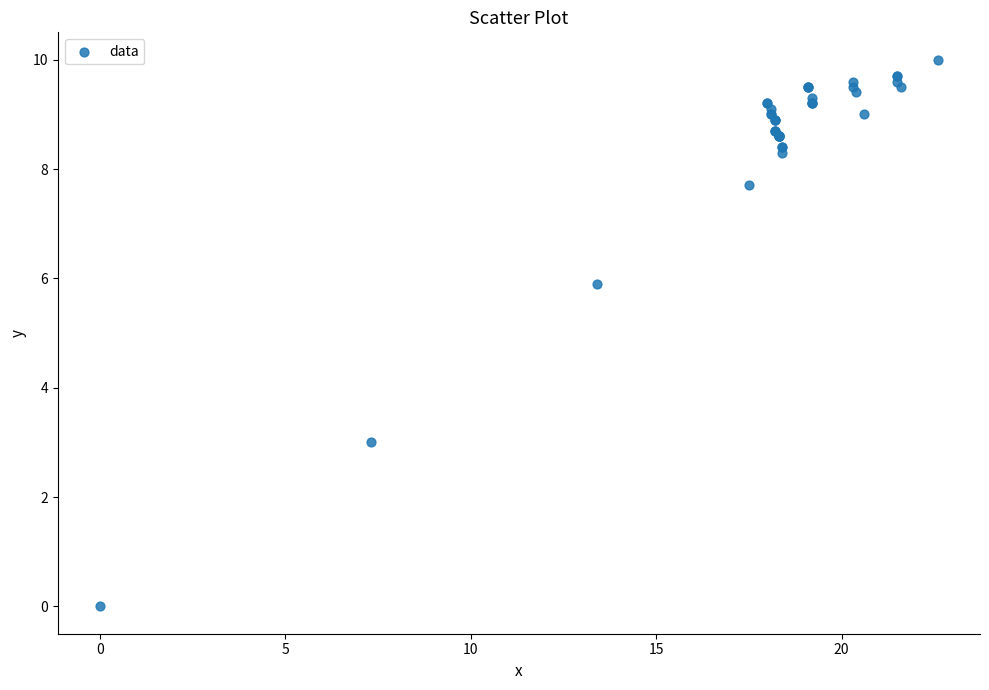

What Y value in the scatter plot is closest to 5?

5.9